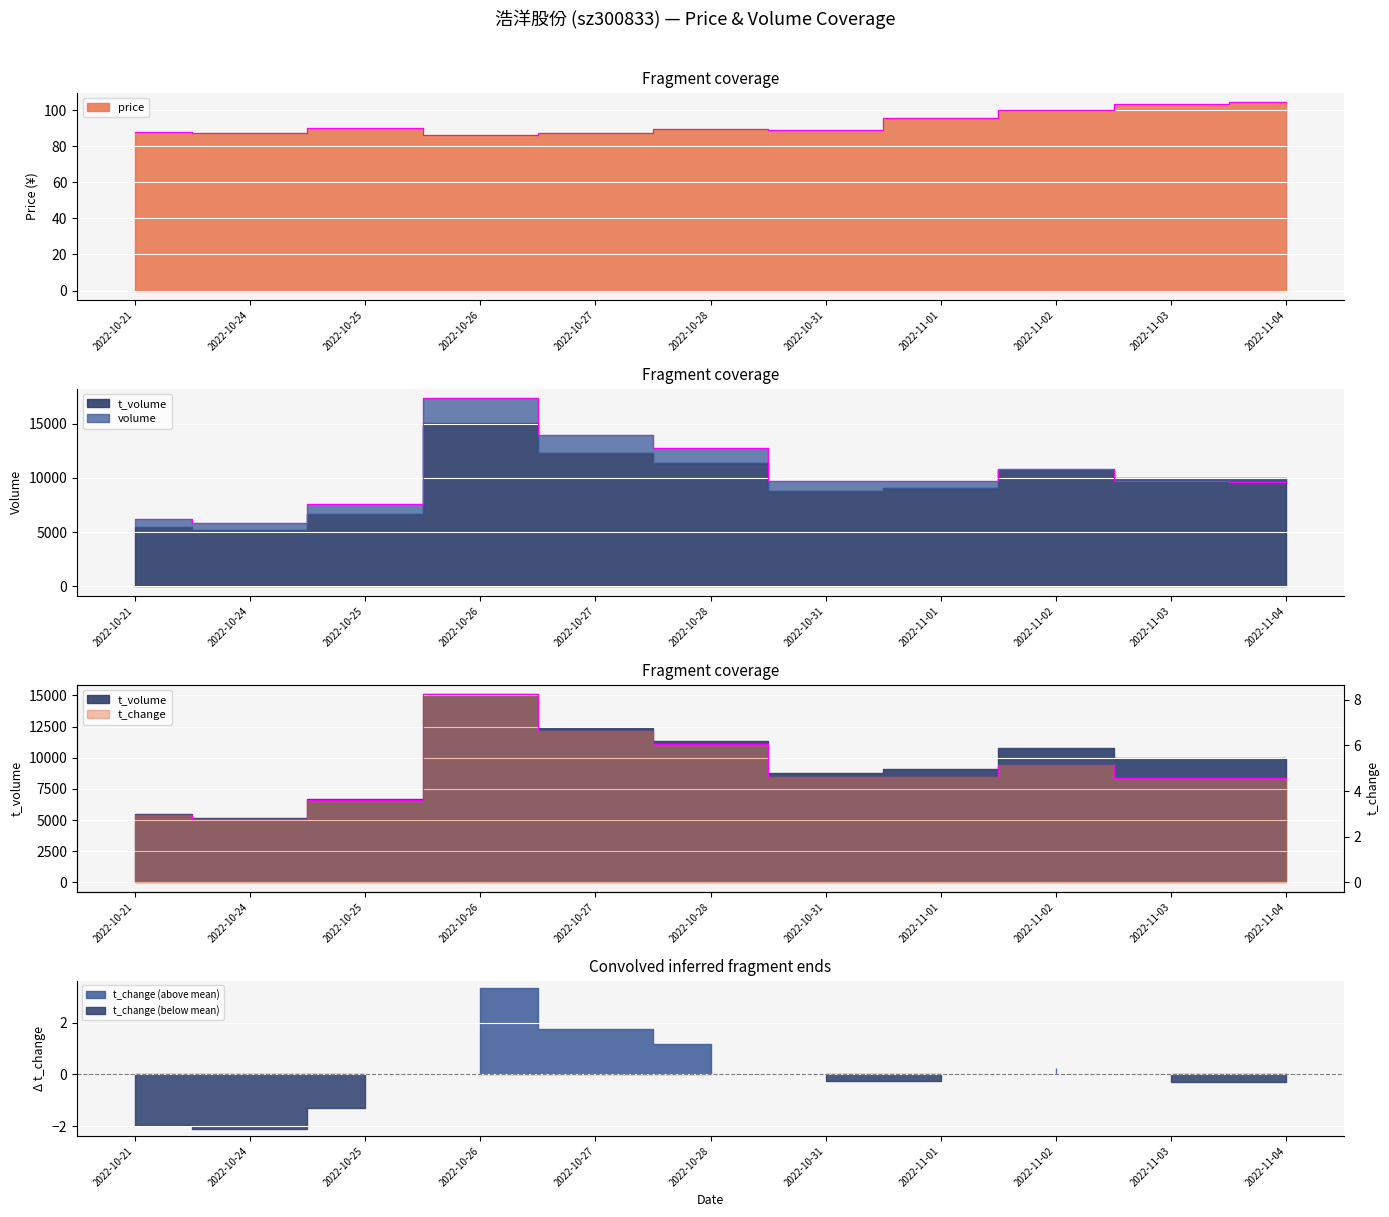

What is the label of the 4th point from the left?

2022-10-26